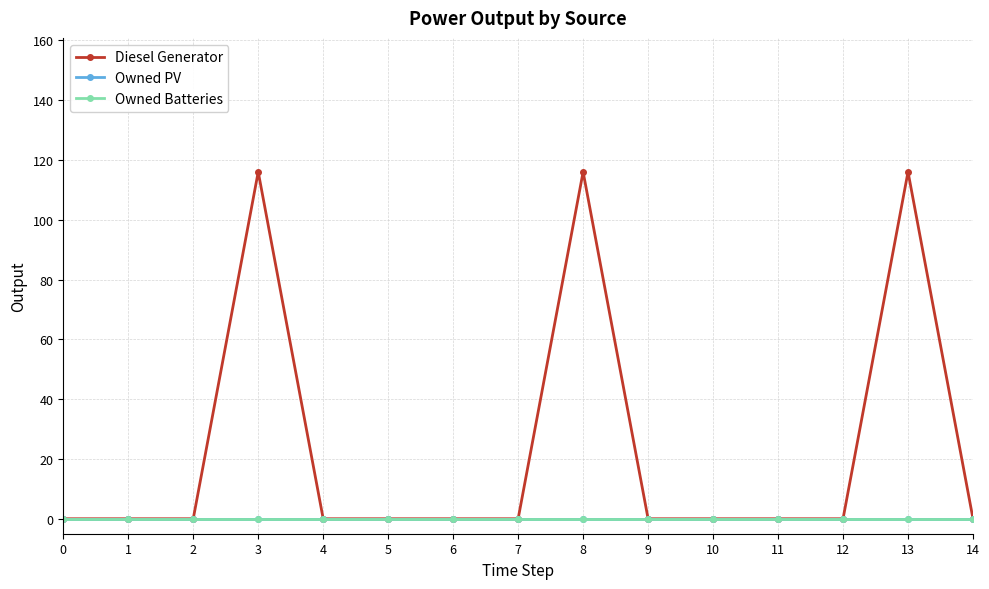

Rank the series at 14 from highest to lowest value.

Diesel Generator, Owned PV, Owned Batteries